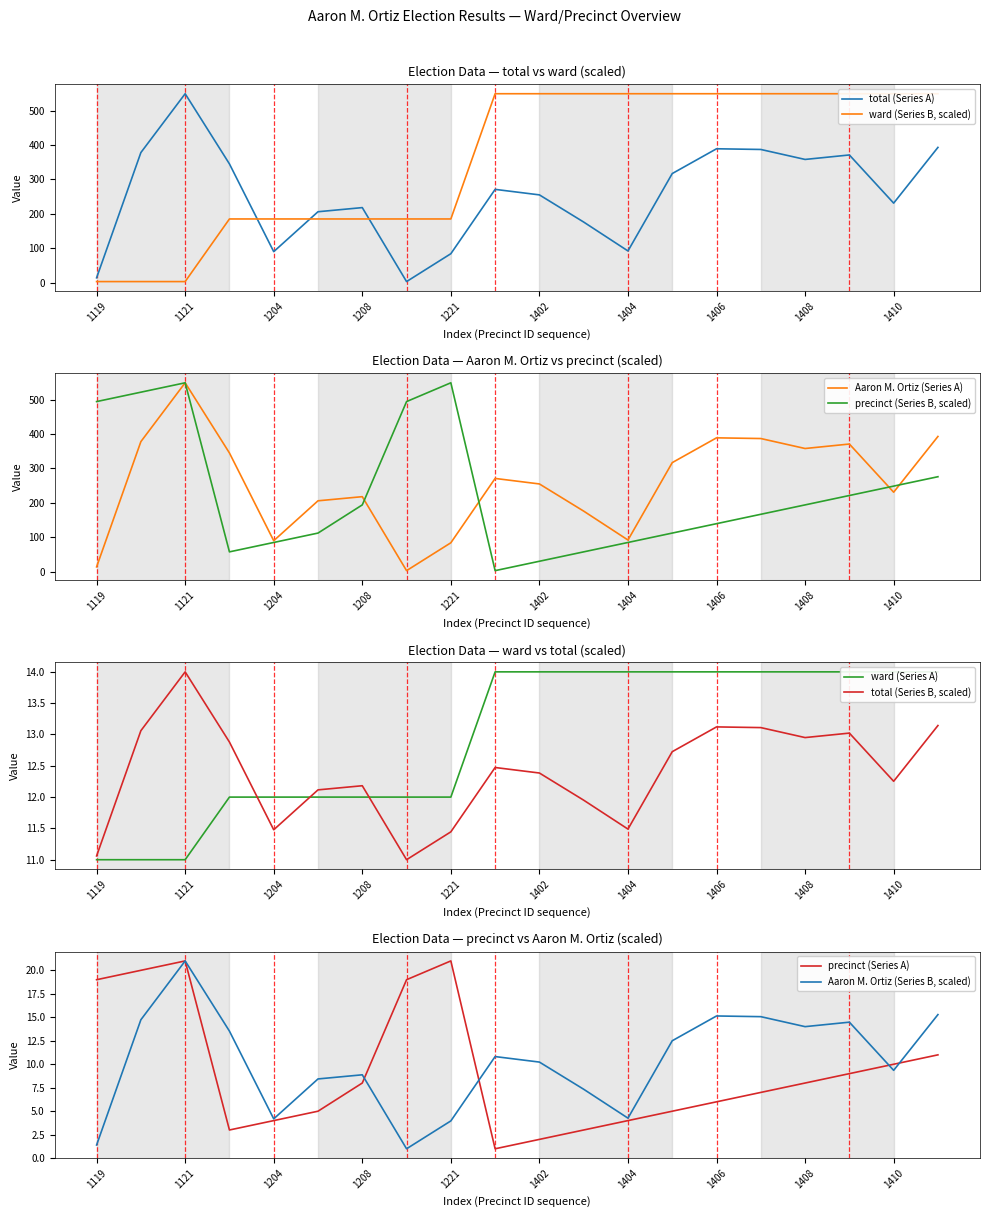

What value does the ward series have at 1120?

3.0